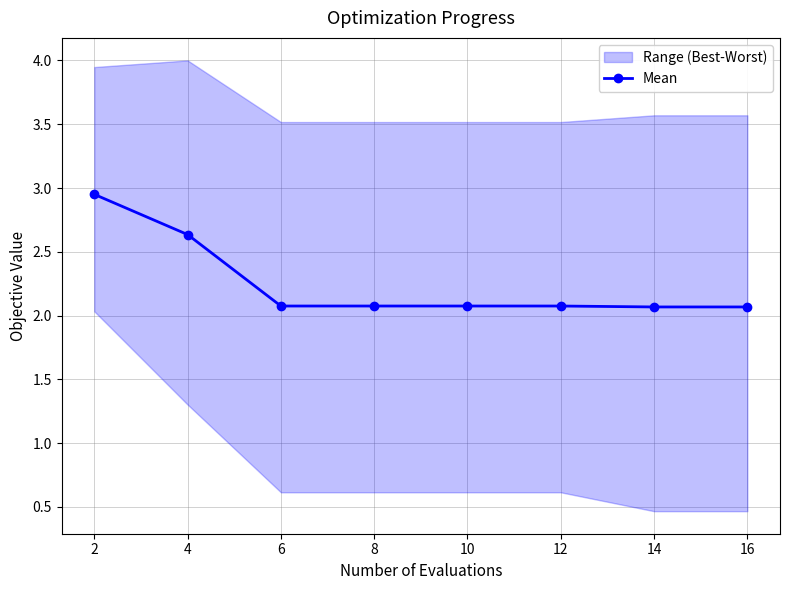

Reading left to right, transcribe all the data shown in this chart.

3.0	2.6	2.1	2.1	2.1	2.1	2.1	2.1